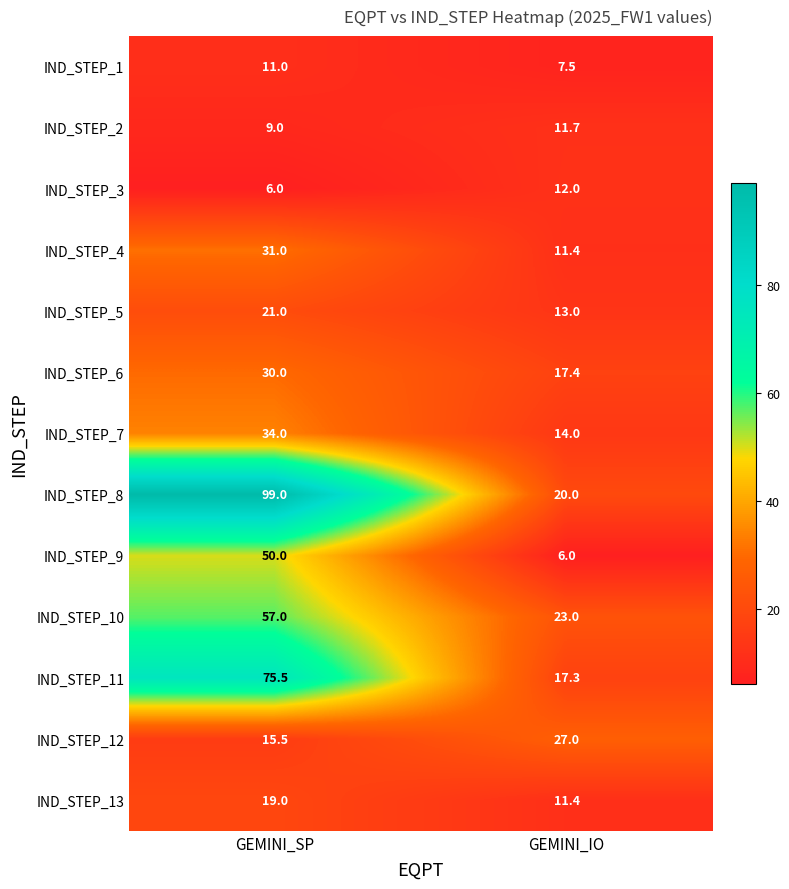

What is the smallest value displayed?

6.0